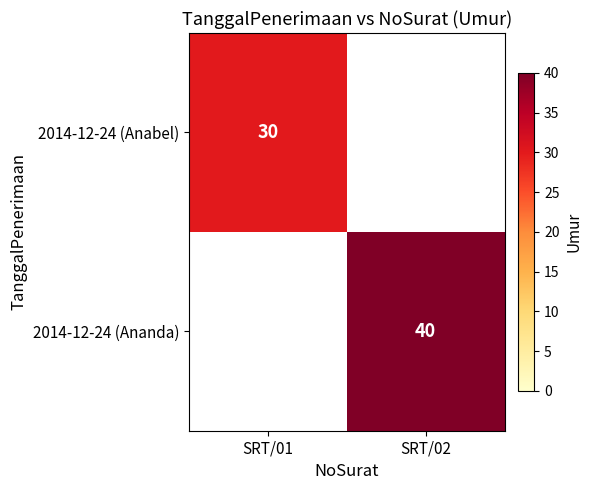

The value of 2014-12-24 (Ananda) at SRT/02 is 62. True or false?

False